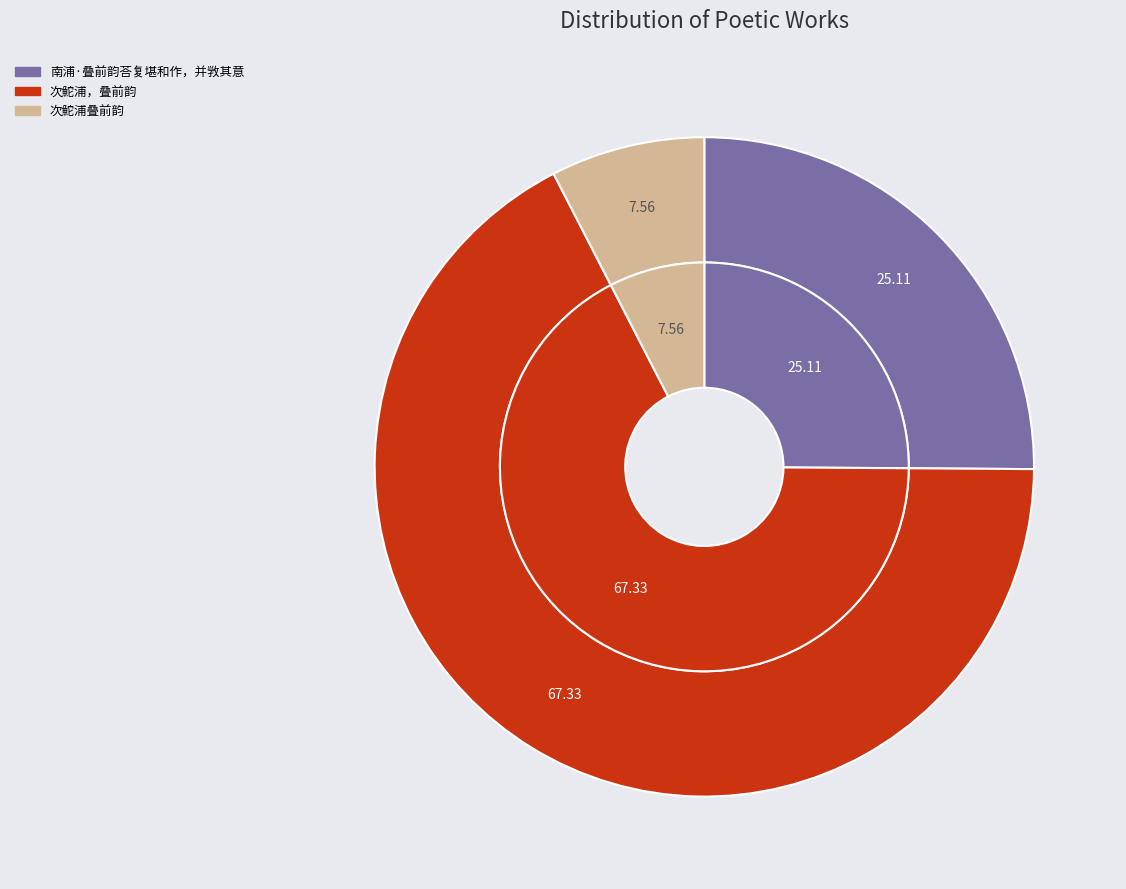

Does any single category account for the majority?

Yes